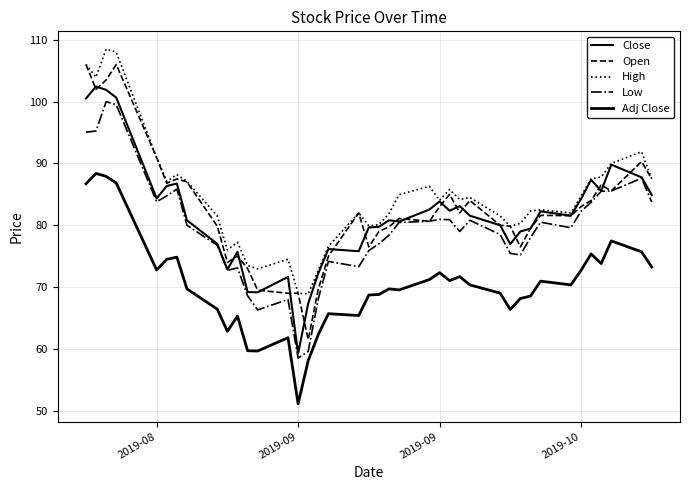

What is the difference between the second highest and minimum values in the Open series?

44.5